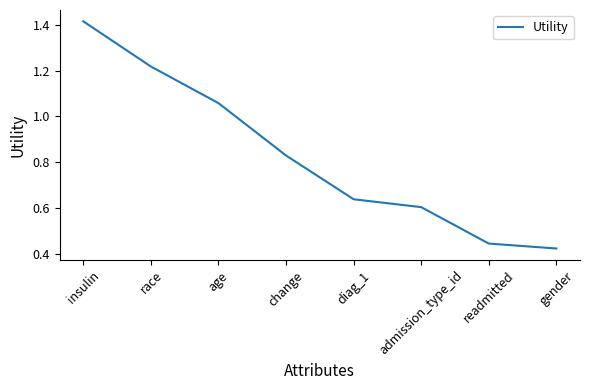

What is the sum of all values?

6.6